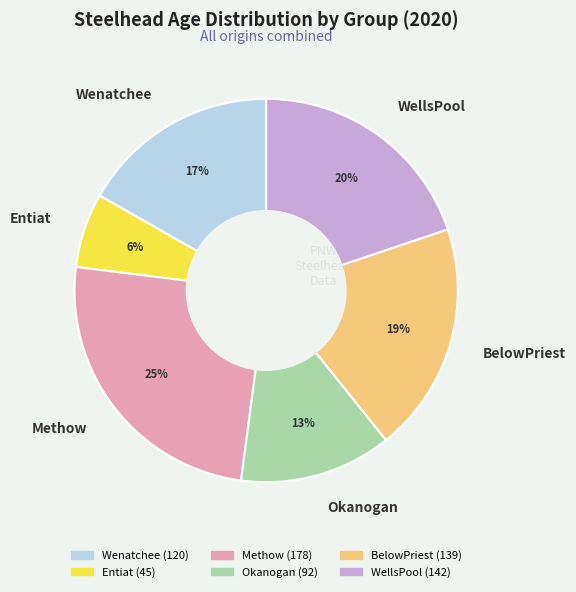

Is there any slice that represents more than half of the pie?

No